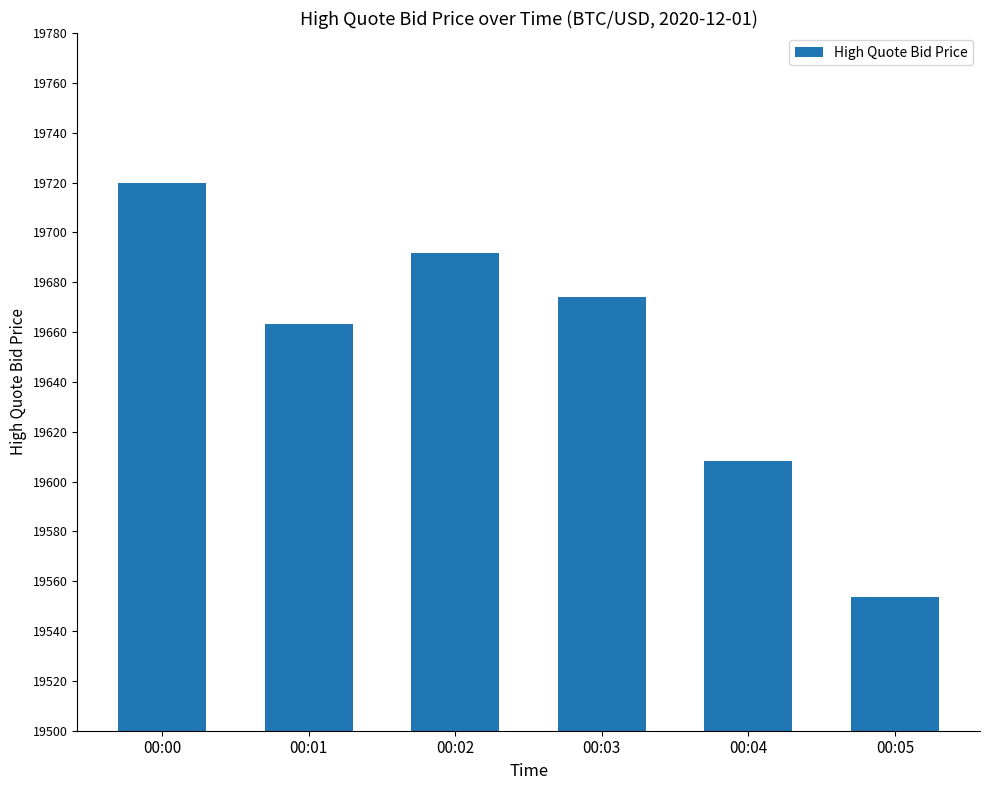

At which category does the chart reach its minimum across all series?

00:05